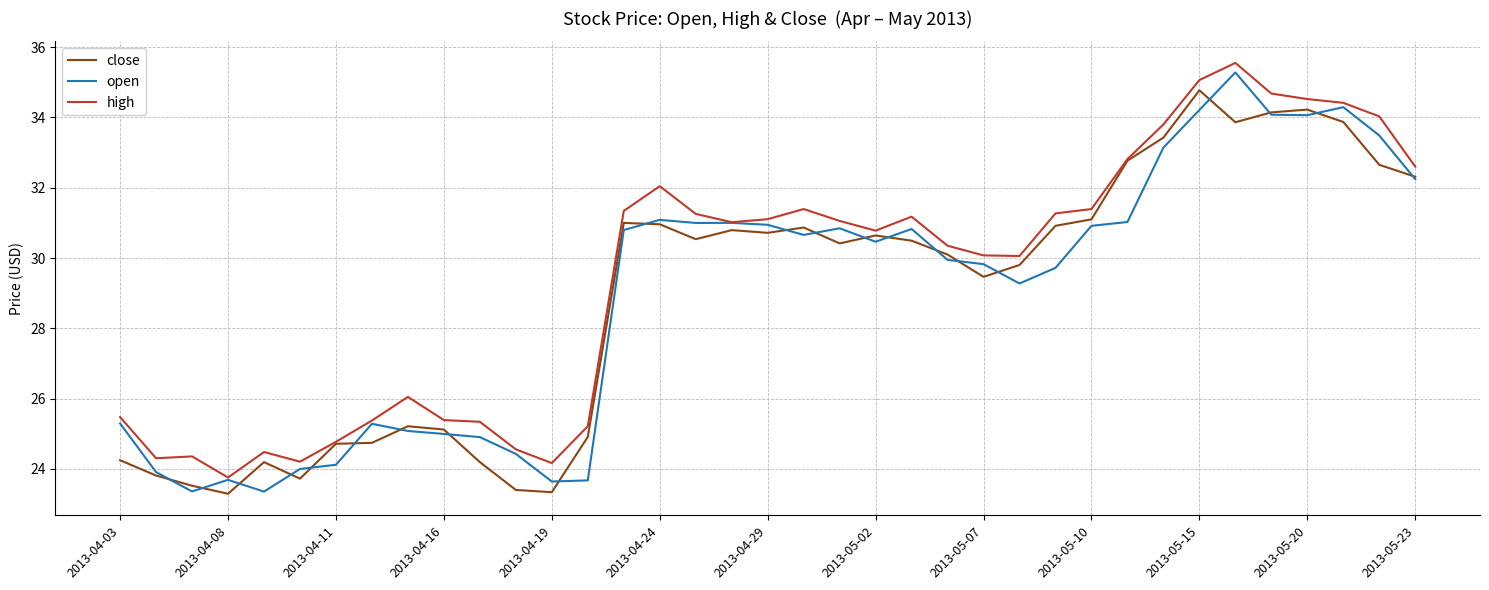

Which series has the largest total across all categories?

high